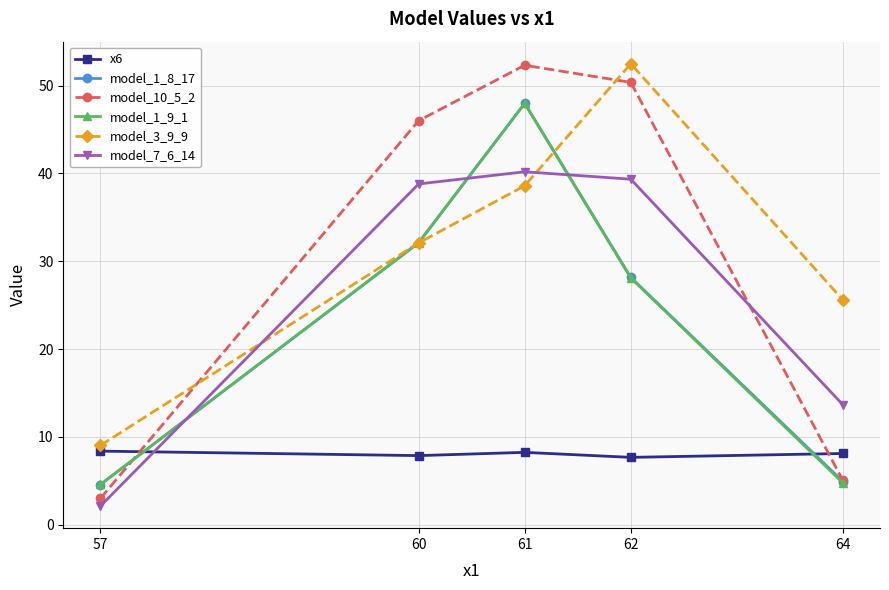

At which category does the chart reach its minimum across all series?

57